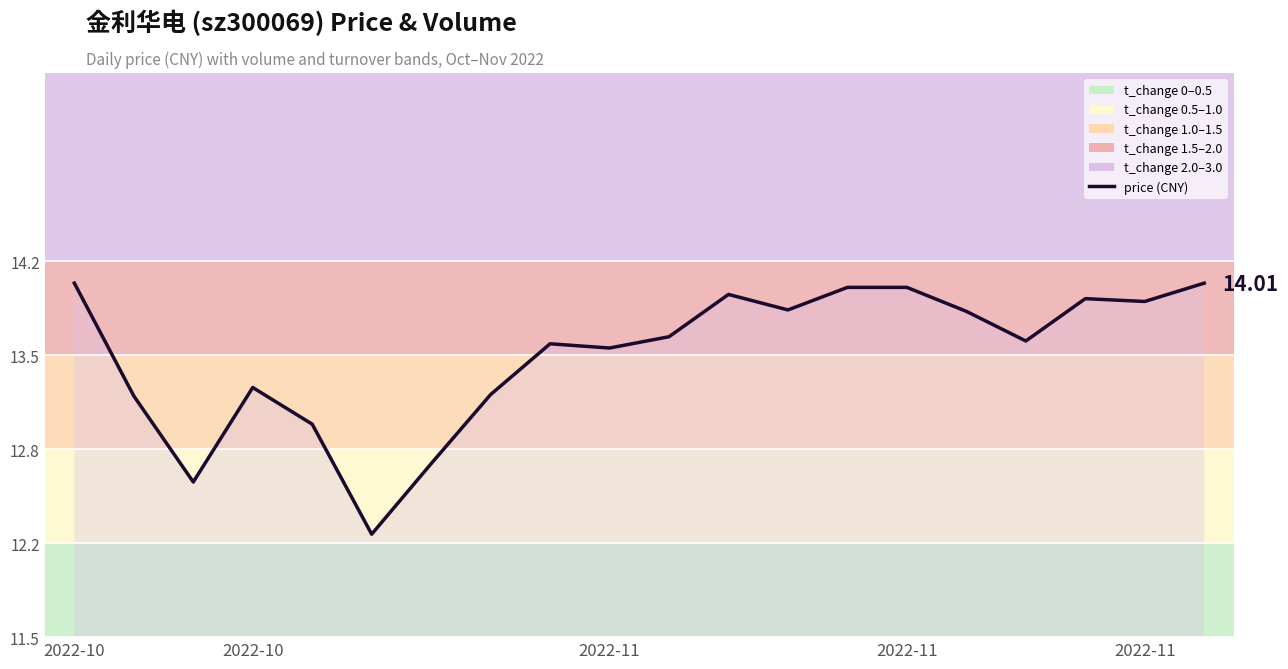

Reading right to left, transcribe all the data shown in this chart.

14.0	13.9	13.9	13.6	13.8	14.0	14.0	13.8	13.9	13.6	13.6	13.6	13.2	12.7	12.2	13.0	13.3	12.6	13.2	14.0